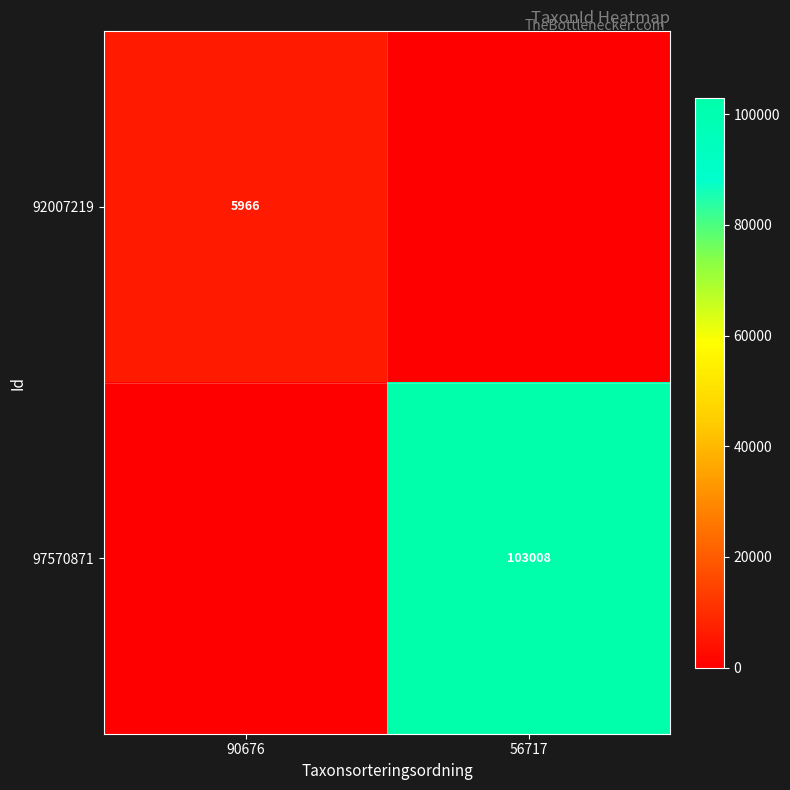

The value of 97570871 at 56717 is 103008. True or false?

True